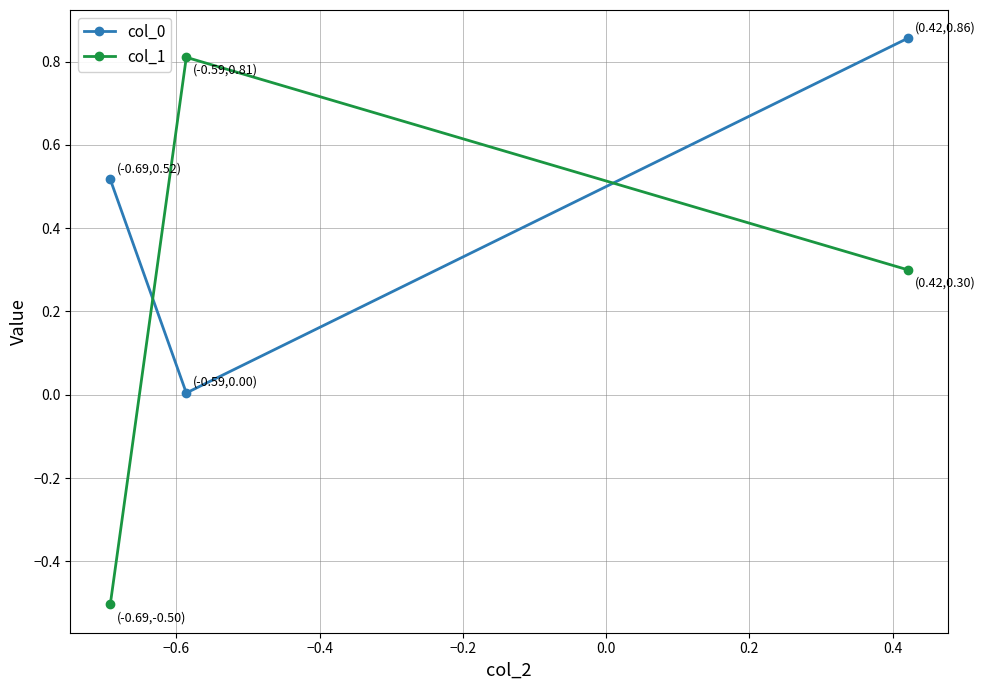

What is the value of the col_1 point at the 3rd from the left?

0.3